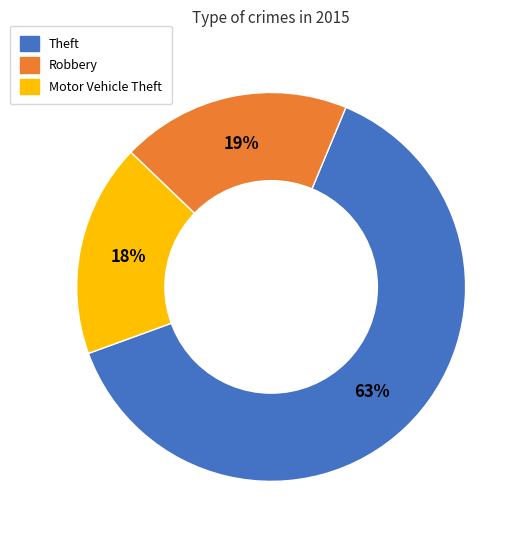

Which category has the biggest portion of the pie?

Theft